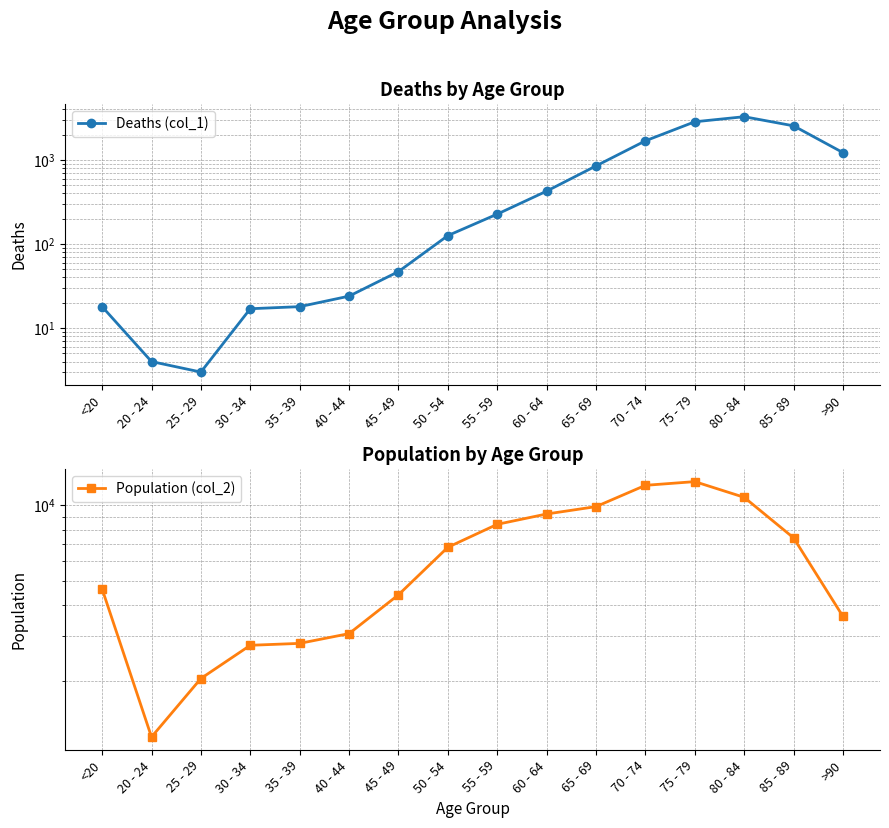

Reading left to right, extract all data points from this chart.

Deaths (col_1): 18	4	3	17	18	24	47	126	227	426	850	1690	2848	3273	2548	1224
Population (col_2): 4641	1191	2038	2765	2814	3078	4396	6803	8400	9236	9883	12018	12434	10764	7417	3604